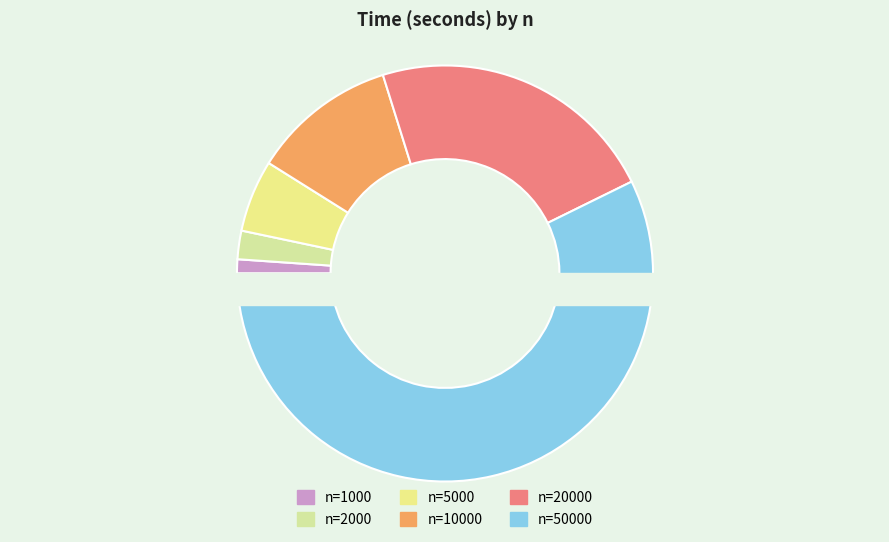

Is 50000 the majority of the pie?

Yes